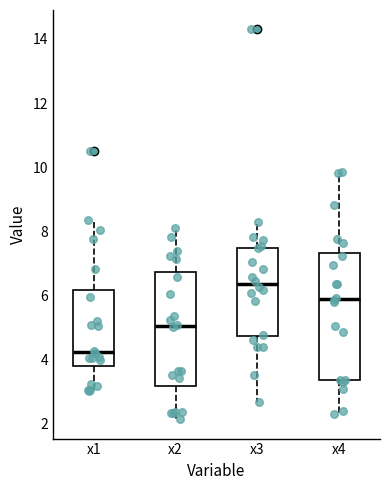

Which box's median line is the highest?

x3